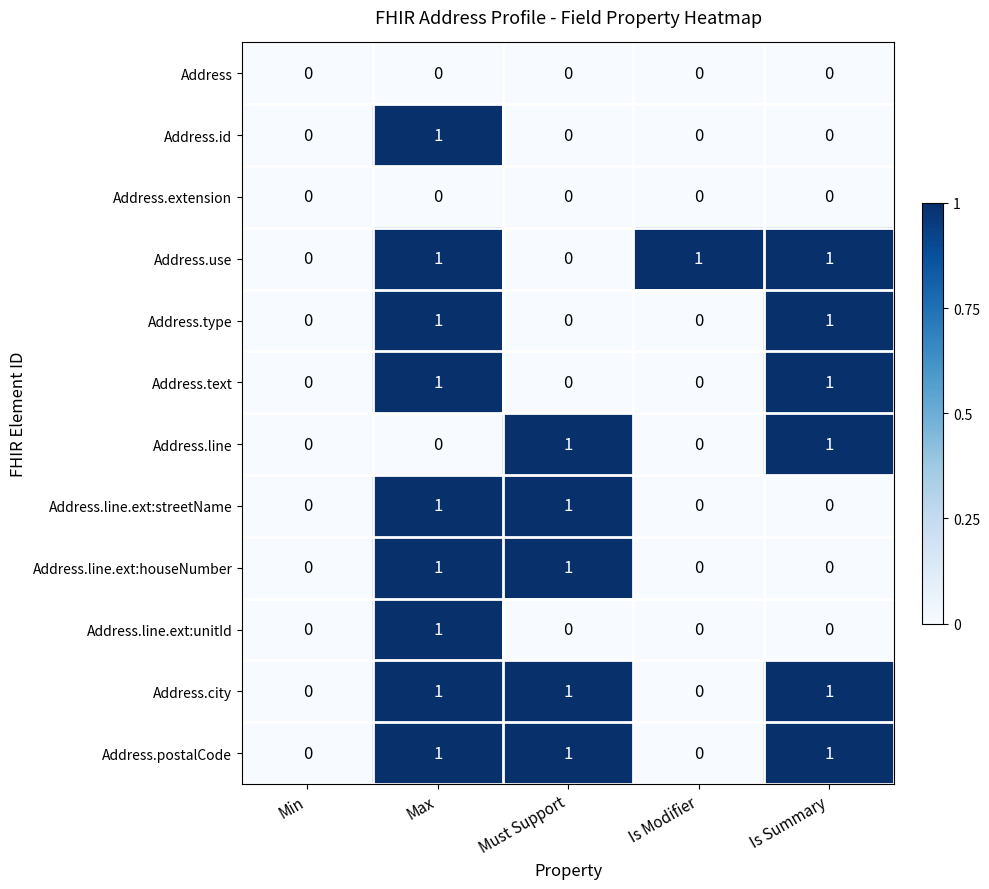

How many Address.line values are between 0 and 1?

5